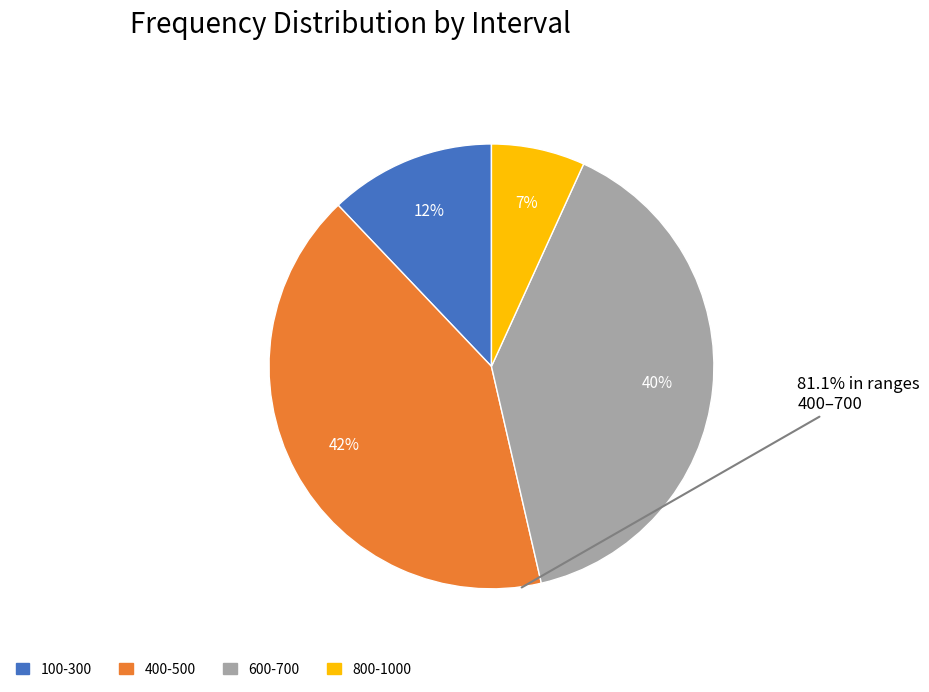

To the nearest percent, what is the average slice percentage?

25%